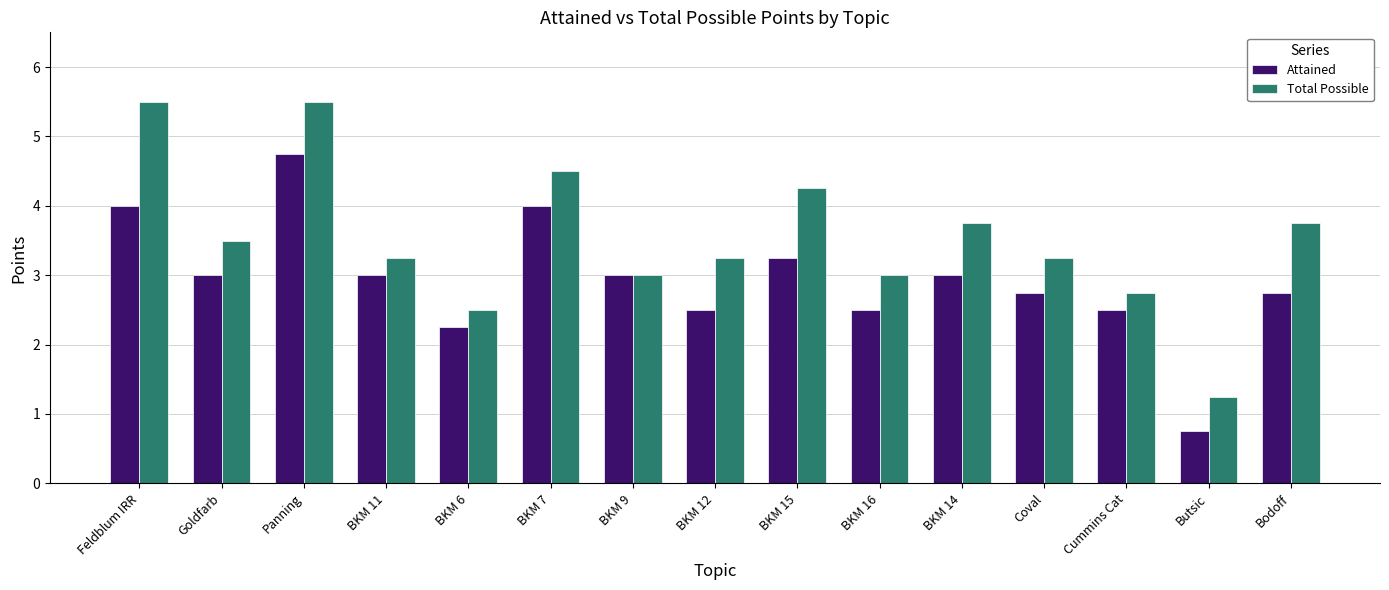

The Attained series shows 6.6 at Feldblum IRR. True or false?

False